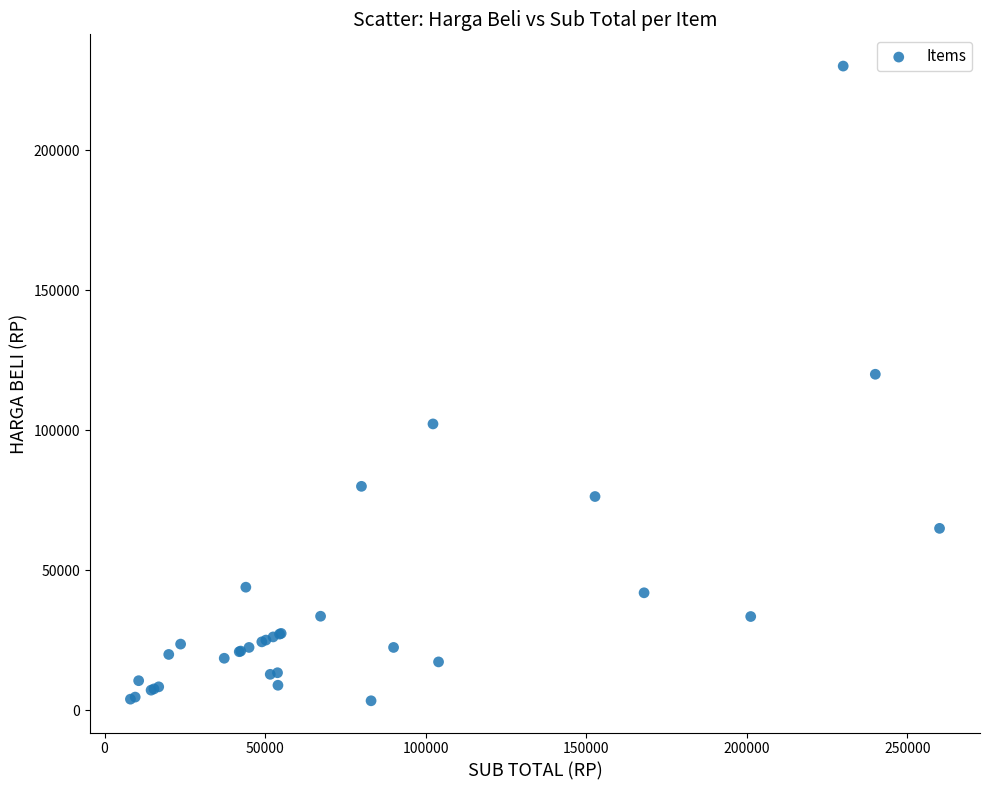

What Y value in the scatter plot is closest to 116729?

120000